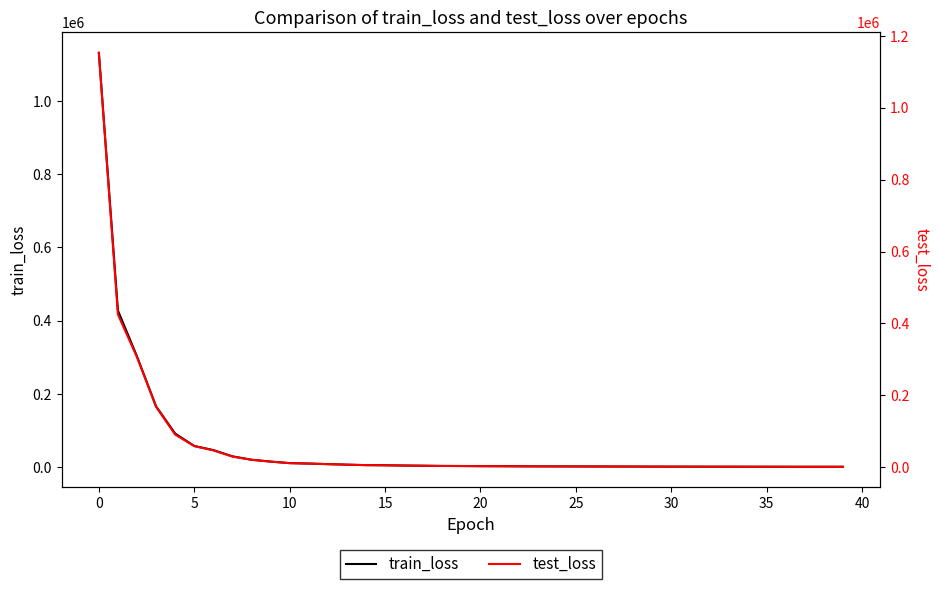

Does the chart display data point markers on the line(s)?

No